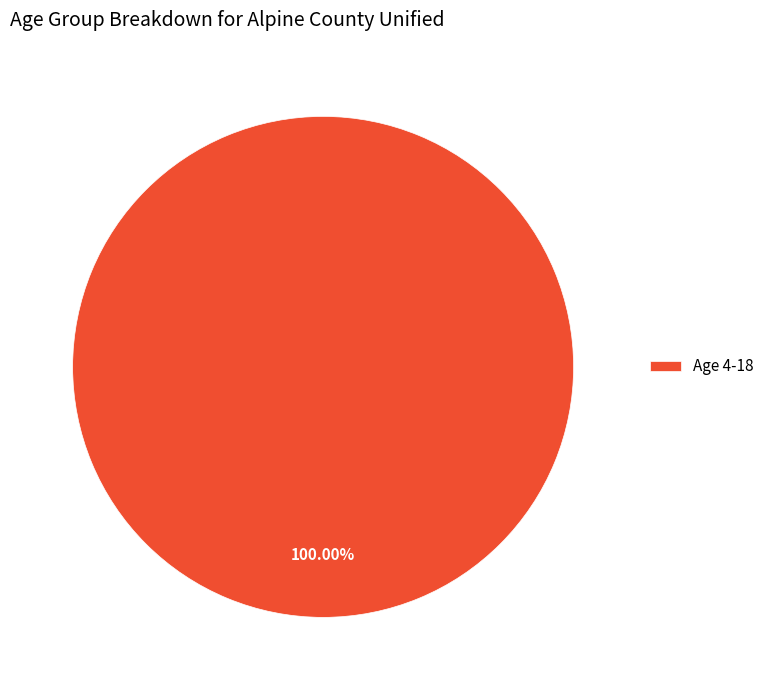

Does Age 4-18 account for over 50% of the chart?

Yes